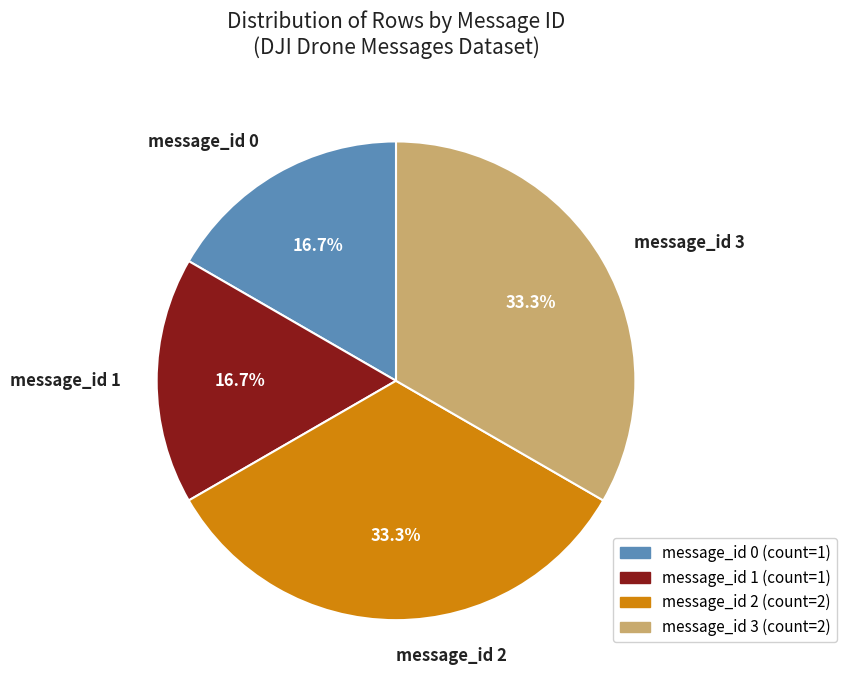

What is the ratio of the value at message_id 0 to the value at message_id 3?

0.5